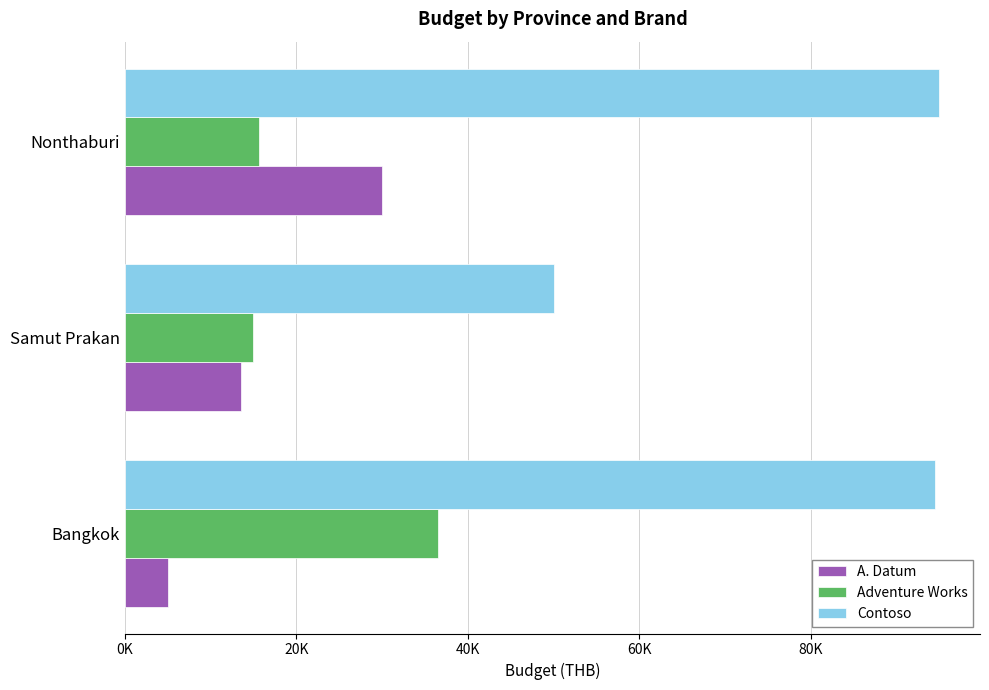

At how many categories does at least one series exceed 86775?

2